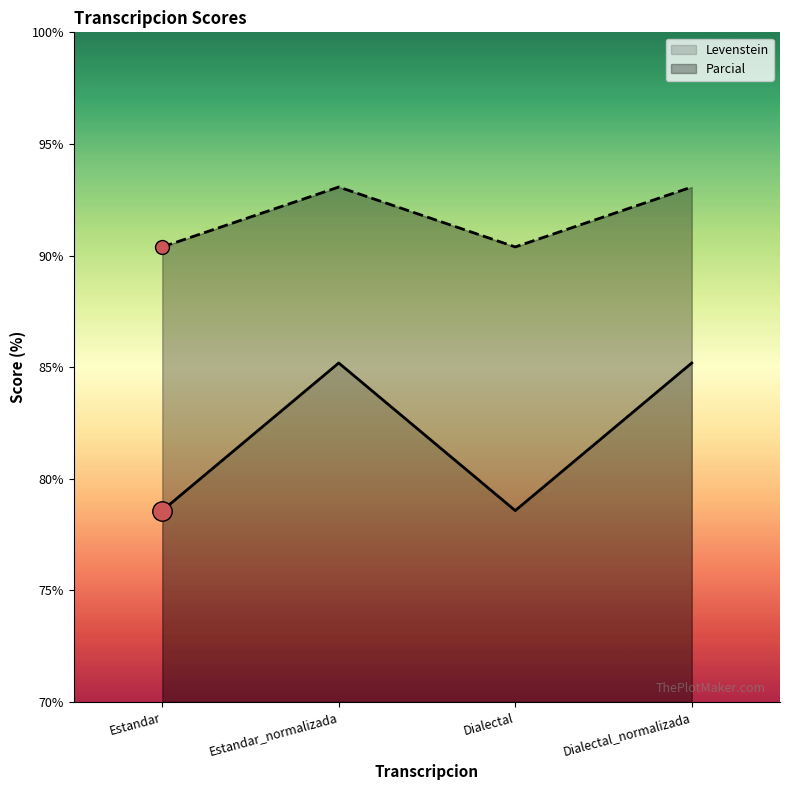

Rank the categories by Levenstein value from highest to lowest.

Estandar_normalizada, Dialectal_normalizada, Estandar, Dialectal